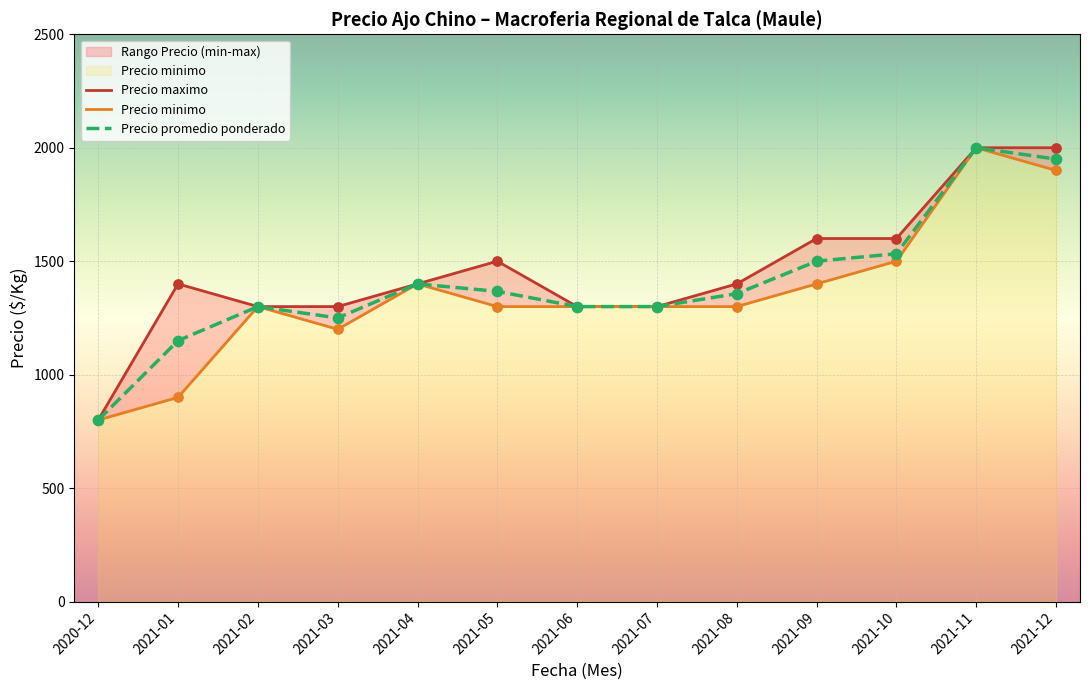

Which series contains the lowest Y value?

Precio maximo